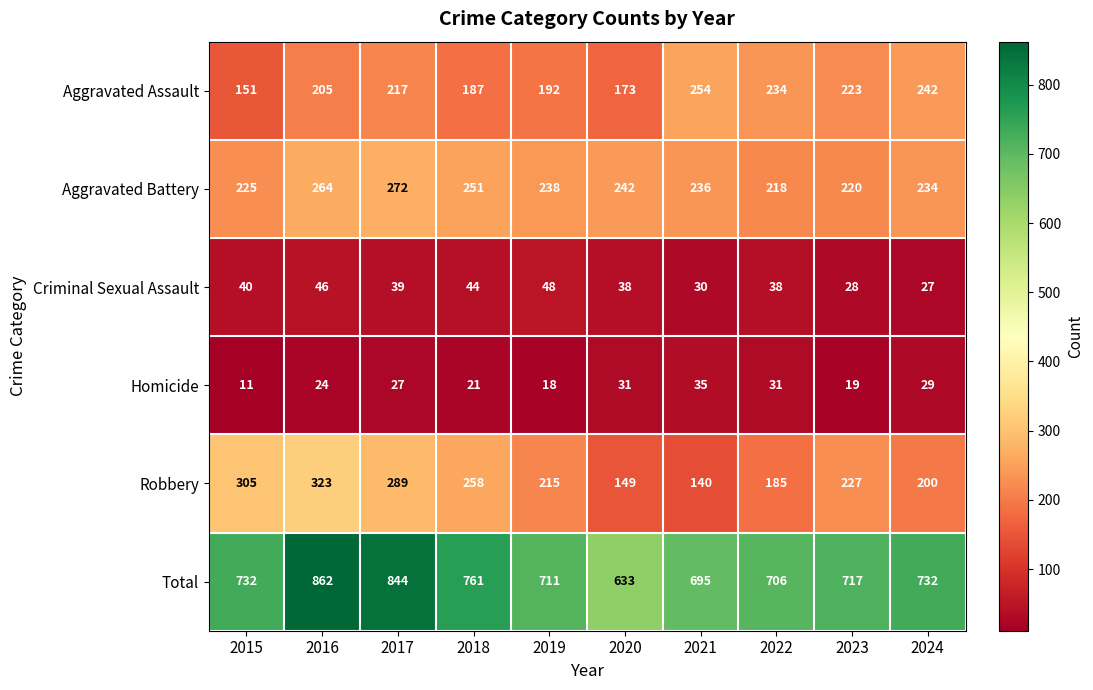

Which series has the largest total across all categories?

Total